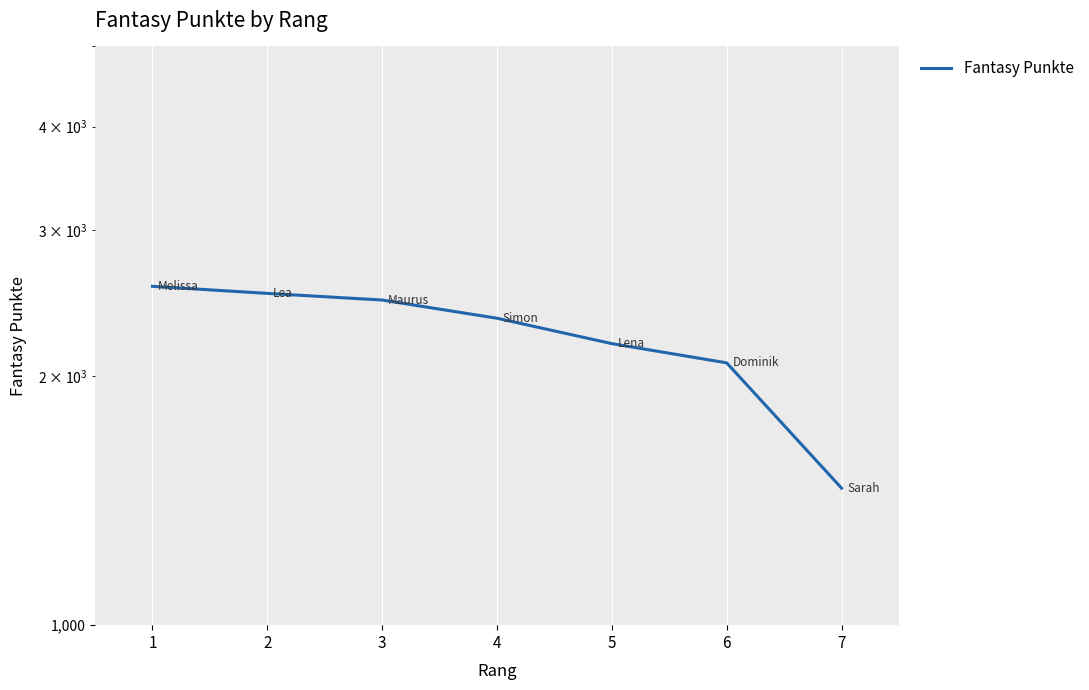

Rank the categories by value from lowest to highest.

7, 6, 5, 4, 3, 2, 1